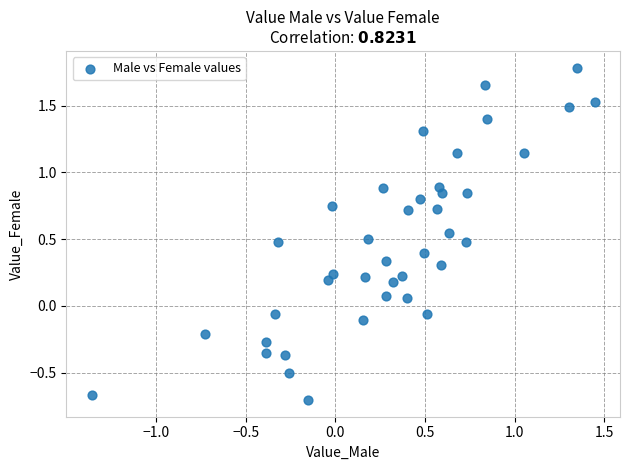

What is the range of X values (max minus min)?

2.8